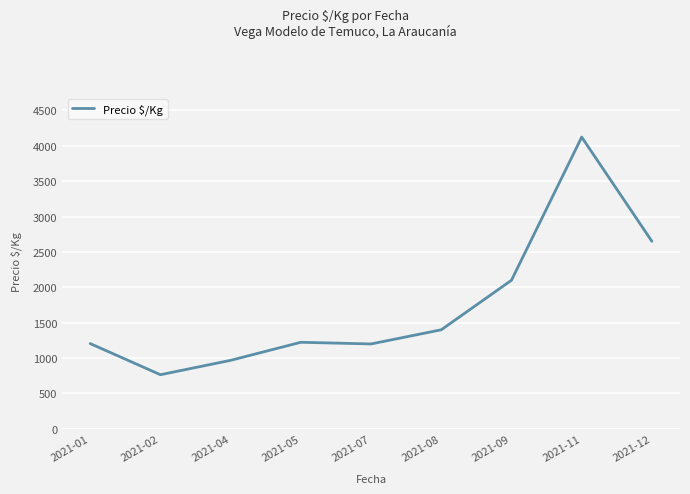

At which category does the chart reach its minimum across all series?

2021-02